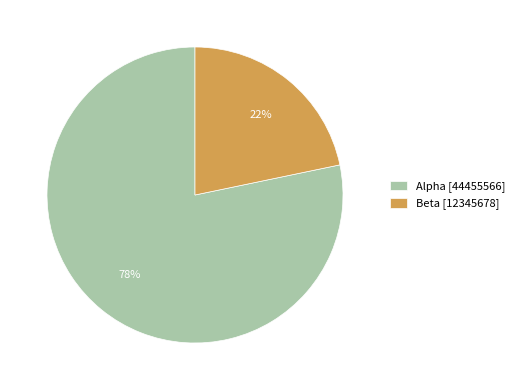

To the nearest percent, what is the average slice percentage?

50%